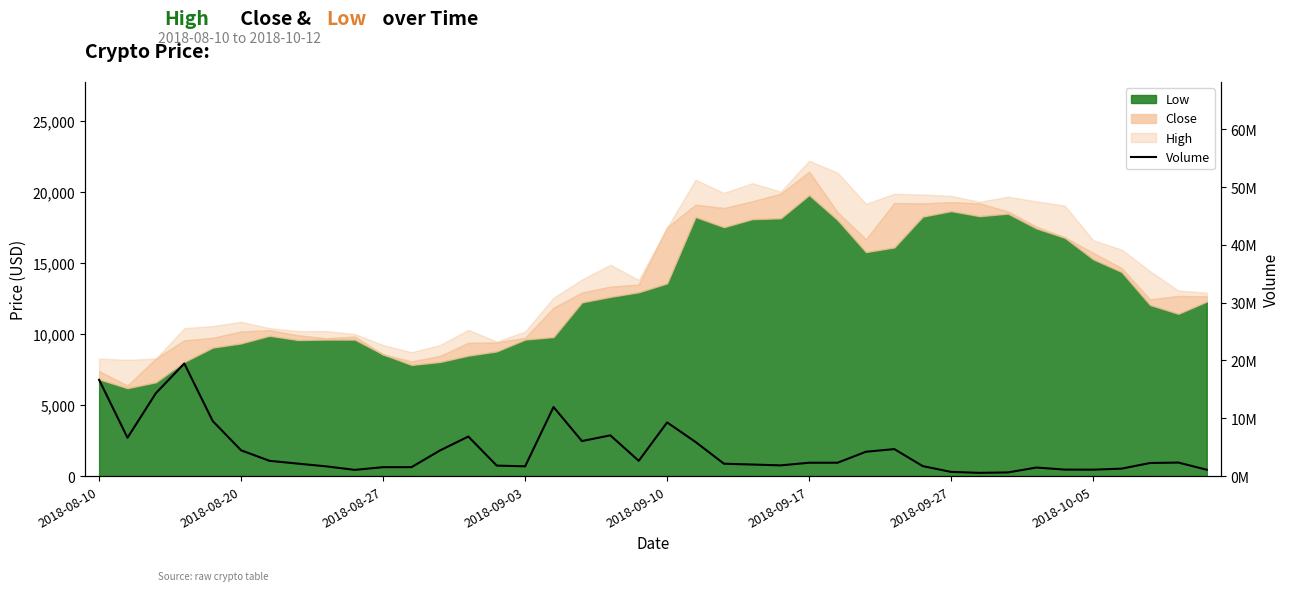

True or false: the data has more than 2 interior local peaks.

True